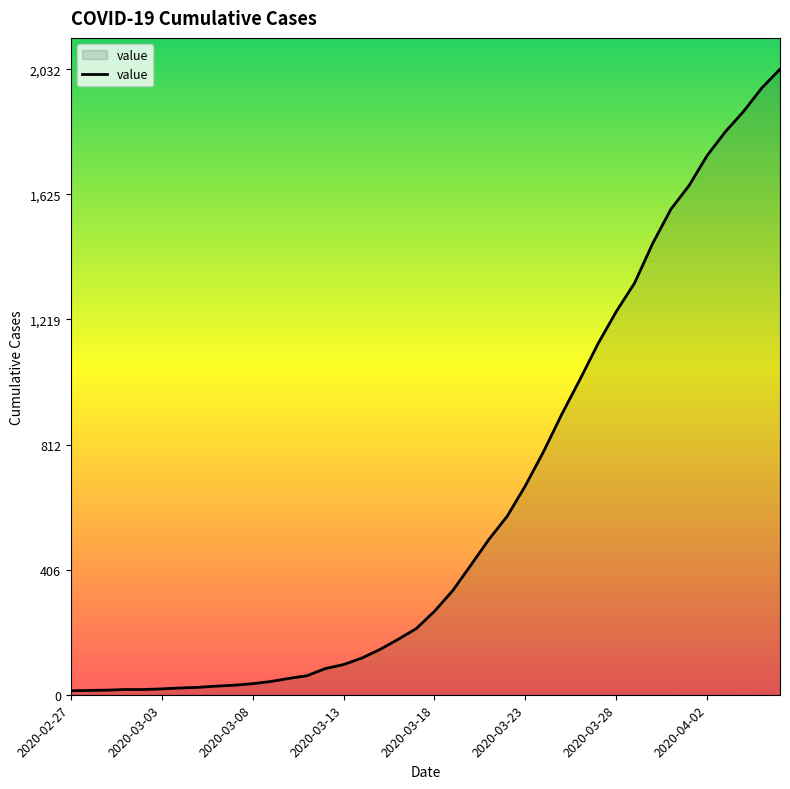

What is the difference between the maximum and minimum values?

2019